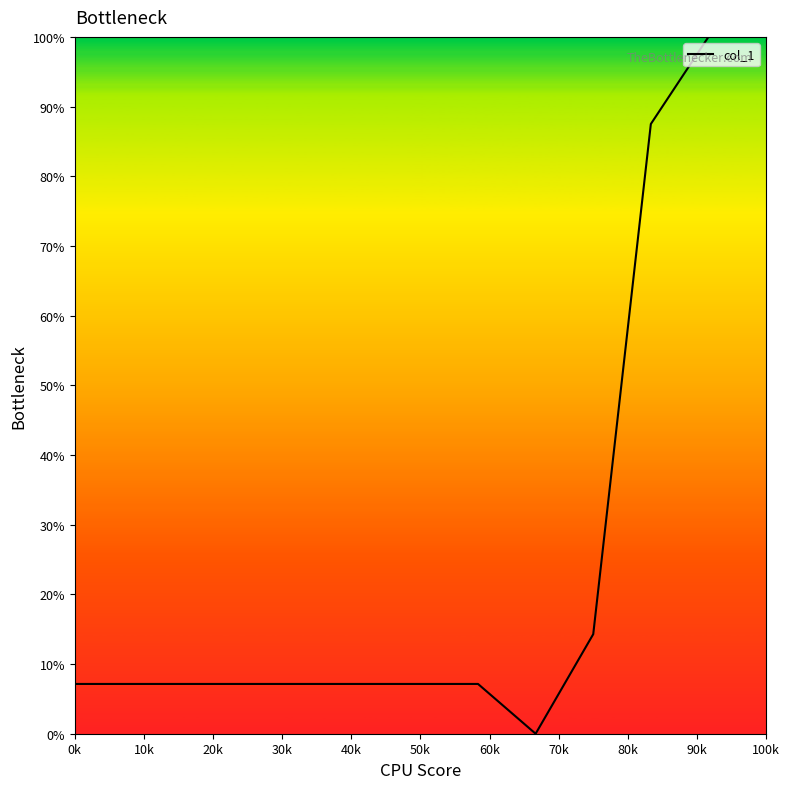

What is the greatest value displayed?

100.0